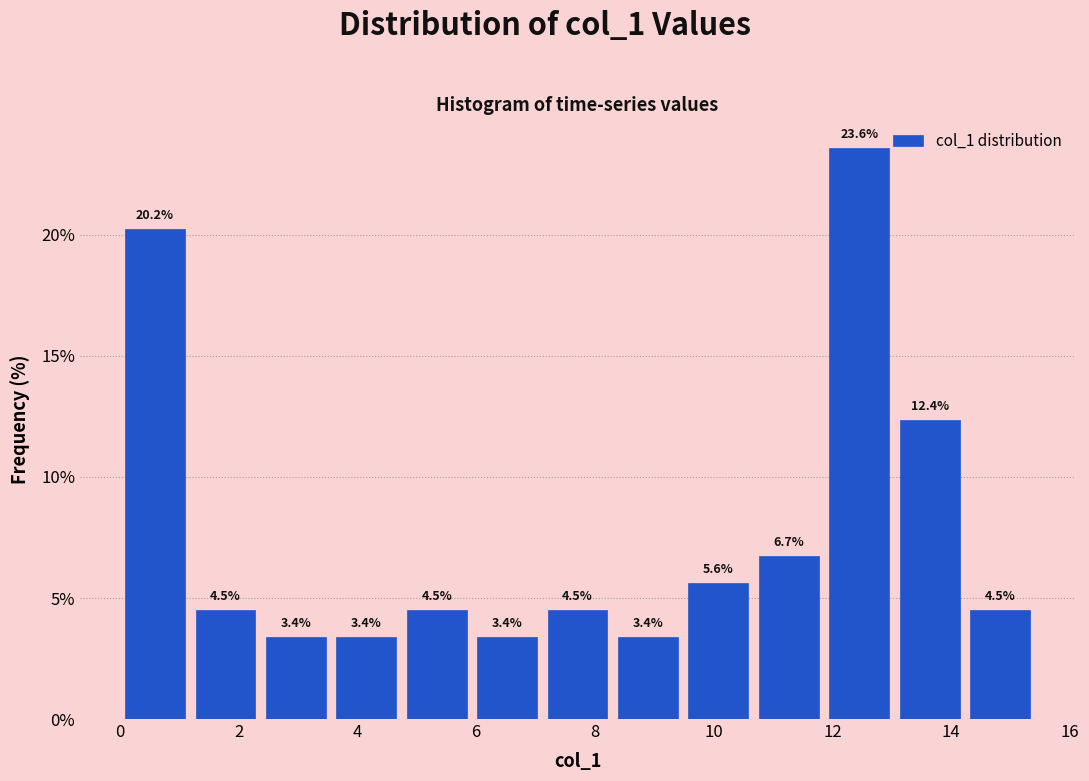

Reading left to right, list every bar in this chart as the range it spans on the x-axis followed by its height. The bar edges are not printed on the chart, so give them approximately, as read against the axis.

0.0 to 1.2: 20.2
1.2 to 2.4: 4.5
2.4 to 3.6: 3.4
3.6 to 4.8: 3.4
4.8 to 6.0: 4.5
6.0 to 7.2: 3.4
7.2 to 8.4: 4.5
8.4 to 9.4: 3.4
9.4 to 10.6: 5.6
10.6 to 11.8: 6.7
11.8 to 13.0: 23.6
13.0 to 14.2: 12.4
14.2 to 15.4: 4.5